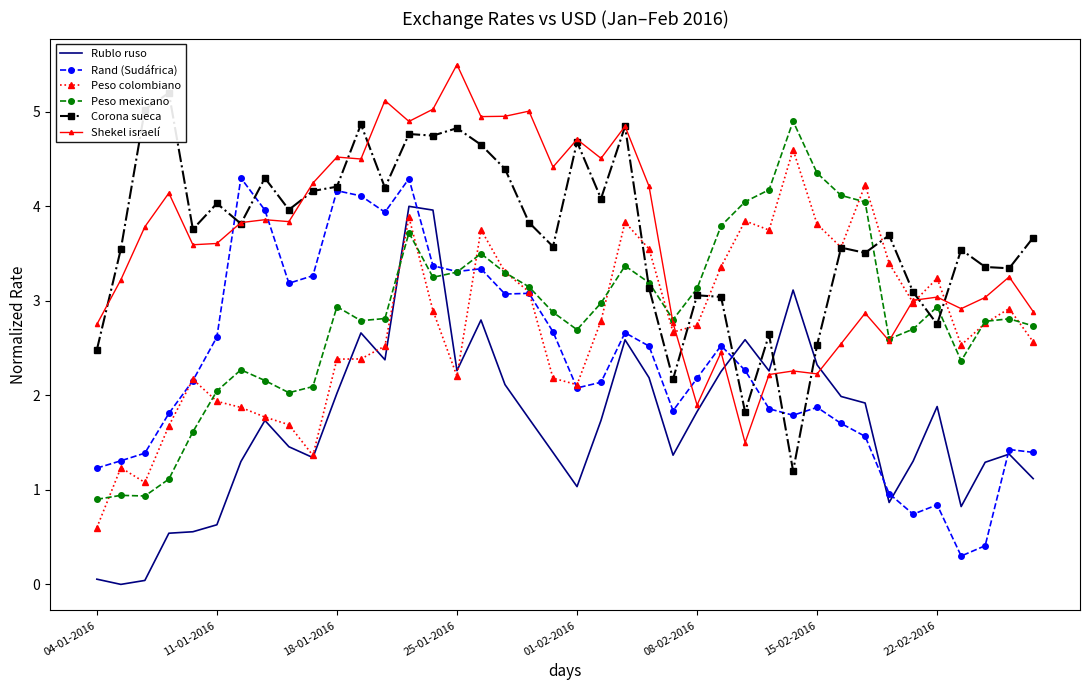

How many data points does each series have?

40